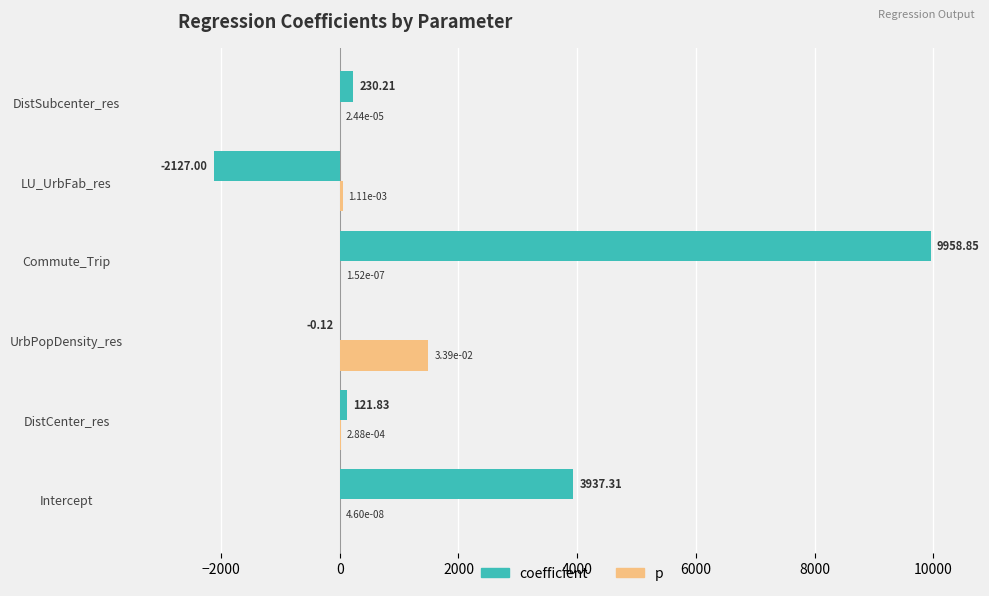

What is the total value across all series at DistCenter_res?

134.5